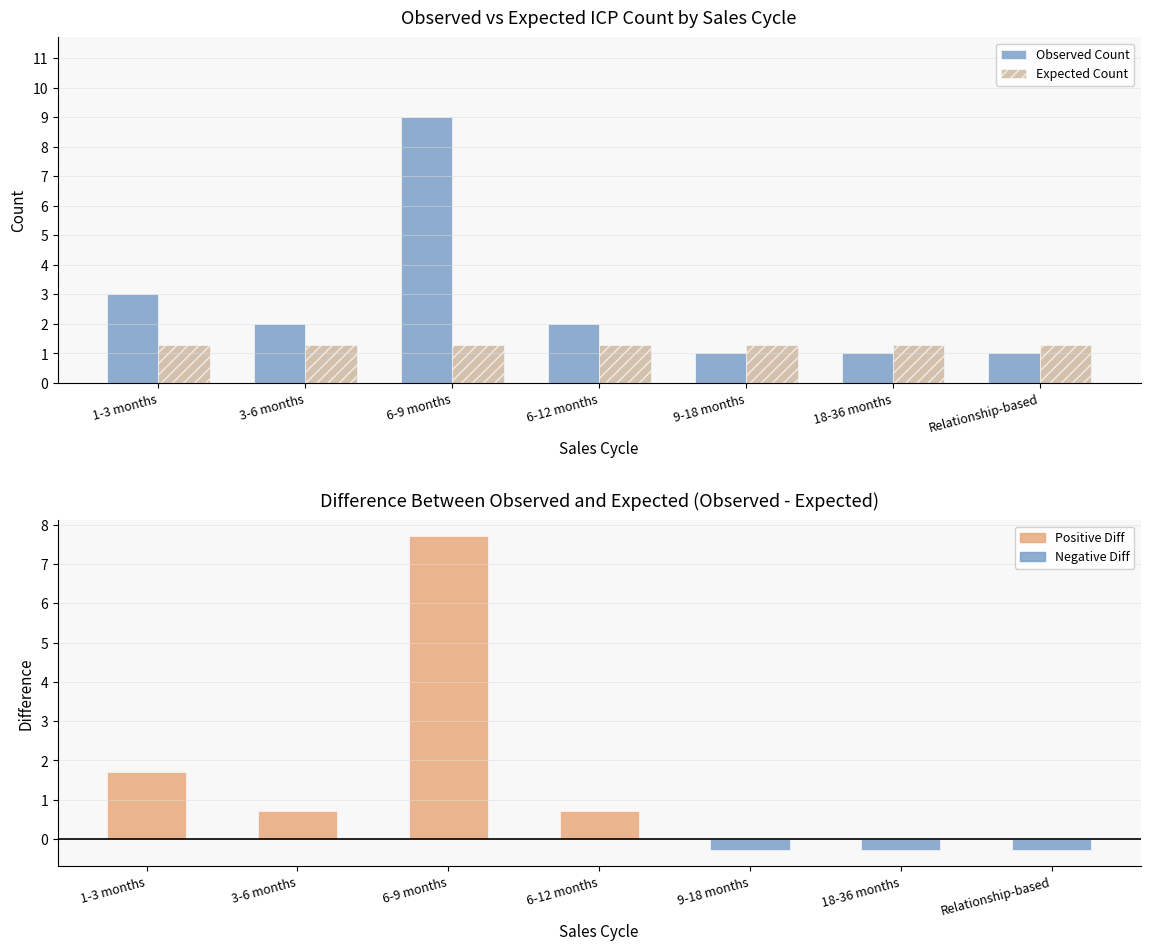

What is the greatest value displayed?

9.0